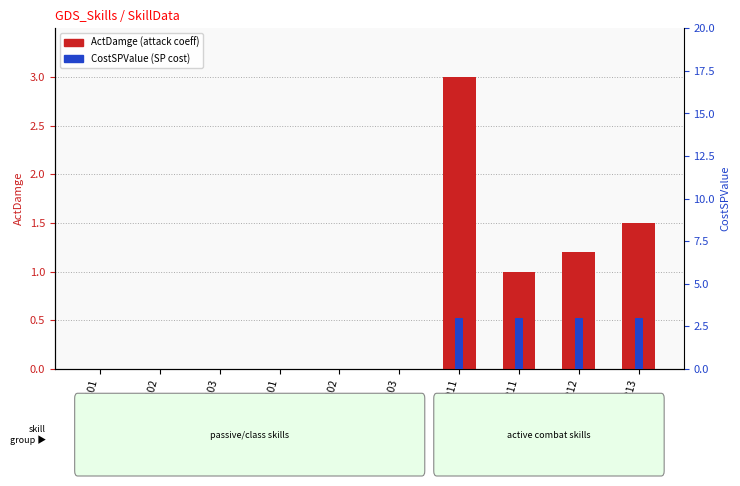

What is the highest value of the CostSPValue series?

3.0